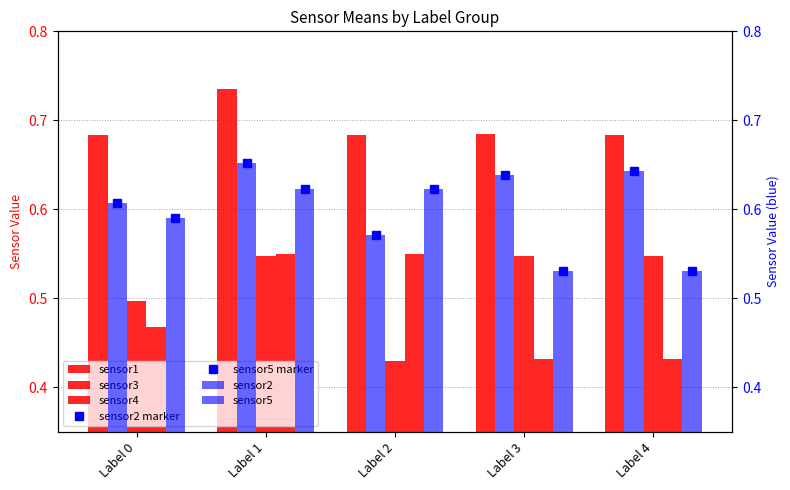

What is the difference between the maximum and minimum values in the sensor5 series?

0.1